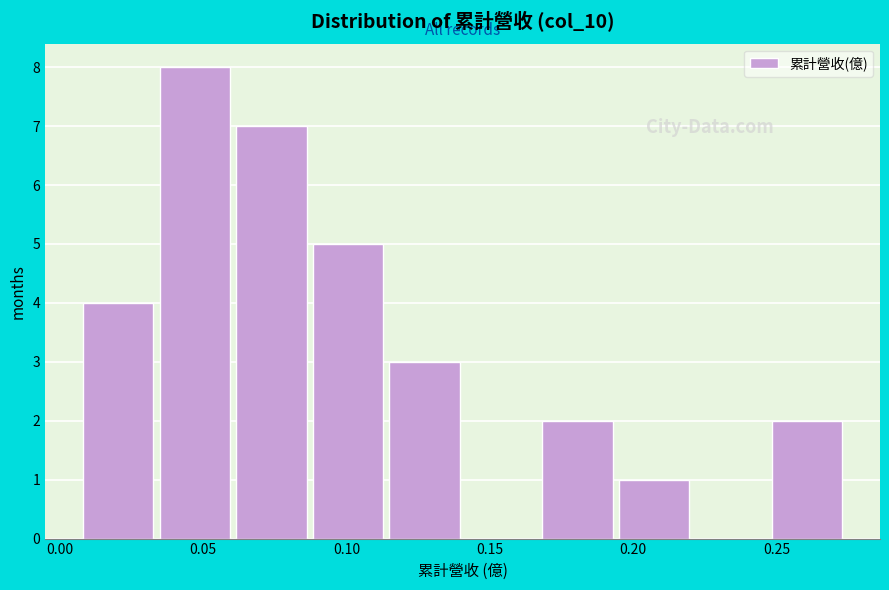

Reading left to right, transcribe this chart: for each bar, give the range it covers on the x-axis and its height. Neither the bar edges nor the heights are printed on the chart, so give them approximately, as read against the axes.

0.005 to 0.035: 4
0.035 to 0.060: 8
0.060 to 0.085: 7
0.085 to 0.115: 5
0.115 to 0.140: 3
0.140 to 0.165: 0
0.165 to 0.195: 2
0.195 to 0.220: 1
0.220 to 0.245: 0
0.245 to 0.275: 2